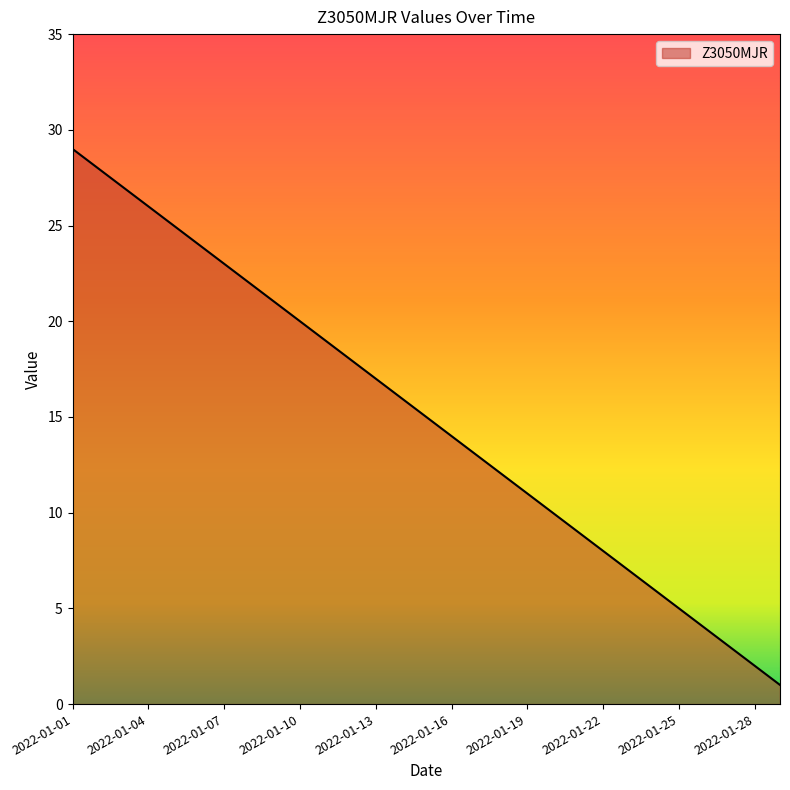

Is this an area chart (filled region under the line)?

Yes